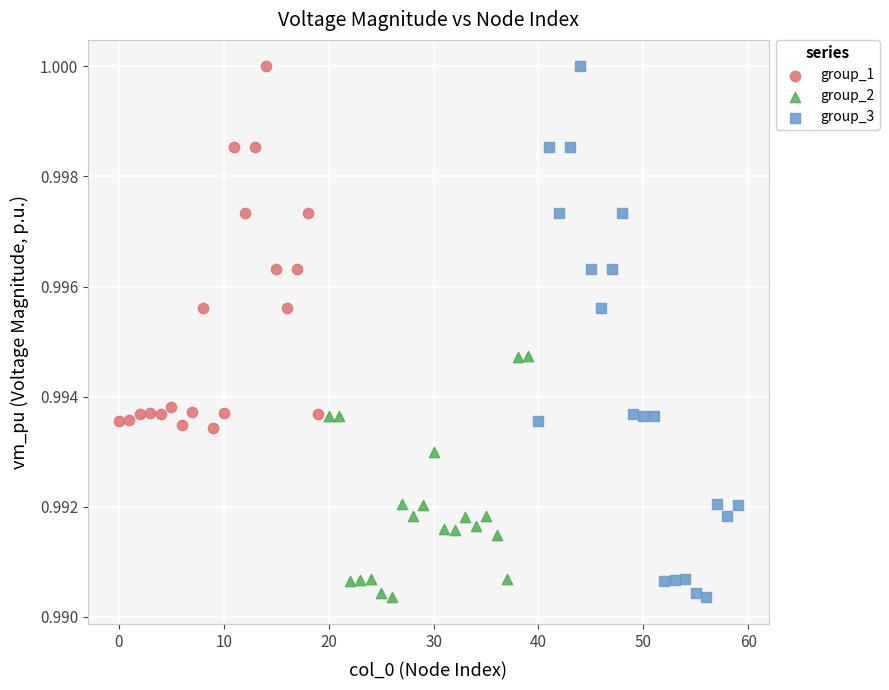

What are all the series names shown in the legend?

group_1, group_2, group_3